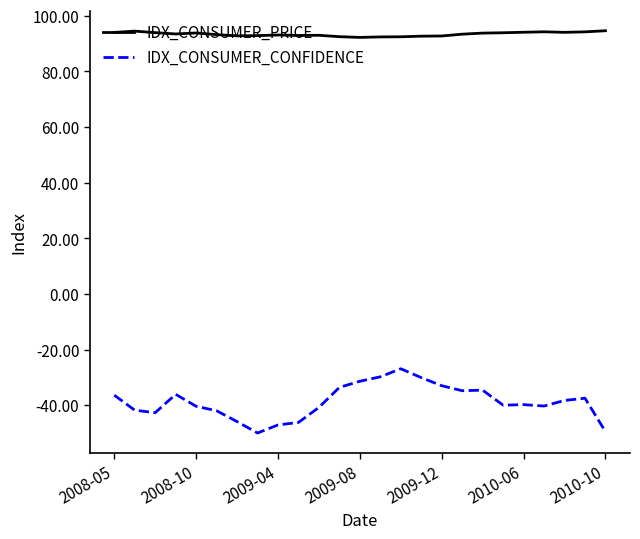

List the series in order of their peak value, highest first.

IDX_CONSUMER_PRICE, IDX_CONSUMER_CONFIDENCE